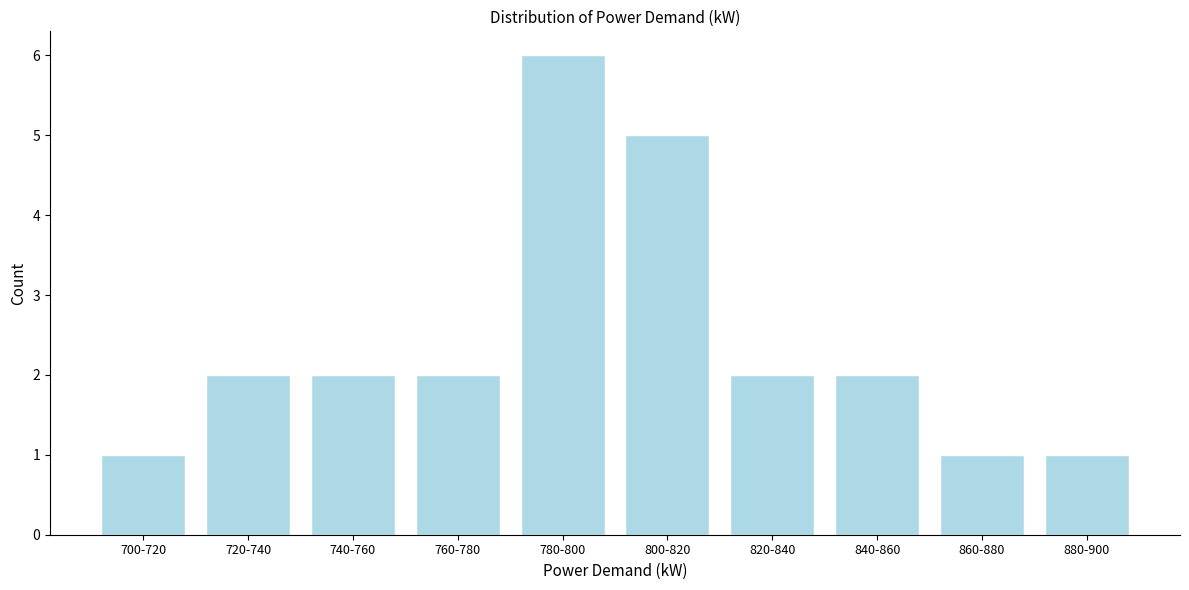

Reading right to left, extract all data points from this chart.

880-900=1	860-880=1	840-860=2	820-840=2	800-820=5	780-800=6	760-780=2	740-760=2	720-740=2	700-720=1